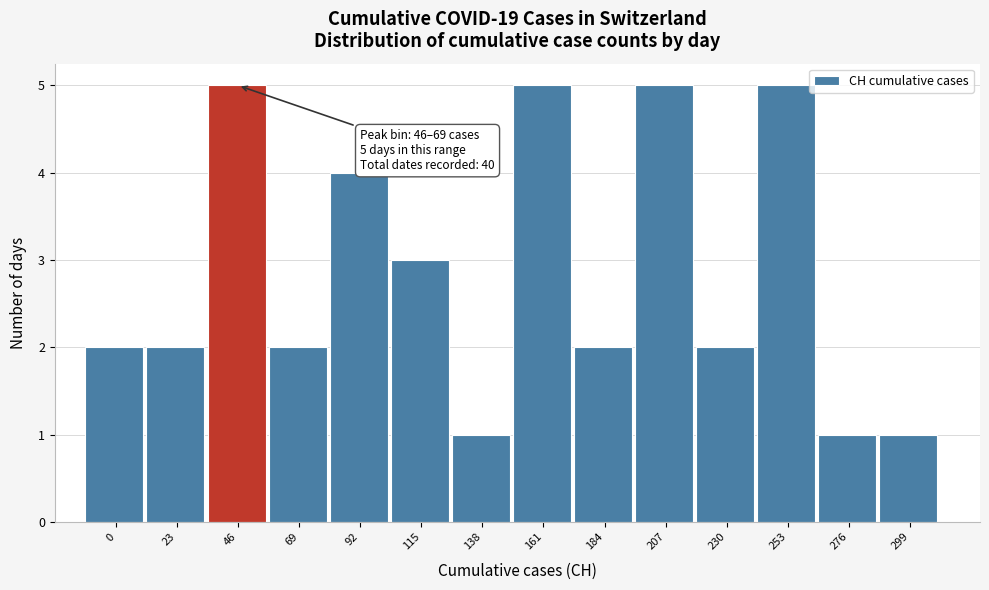

Reading left to right, list all the values displayed in this chart.

0=2	23=2	46=5	69=2	92=4	115=3	138=1	161=5	184=2	207=5	230=2	253=5	276=1	299=1